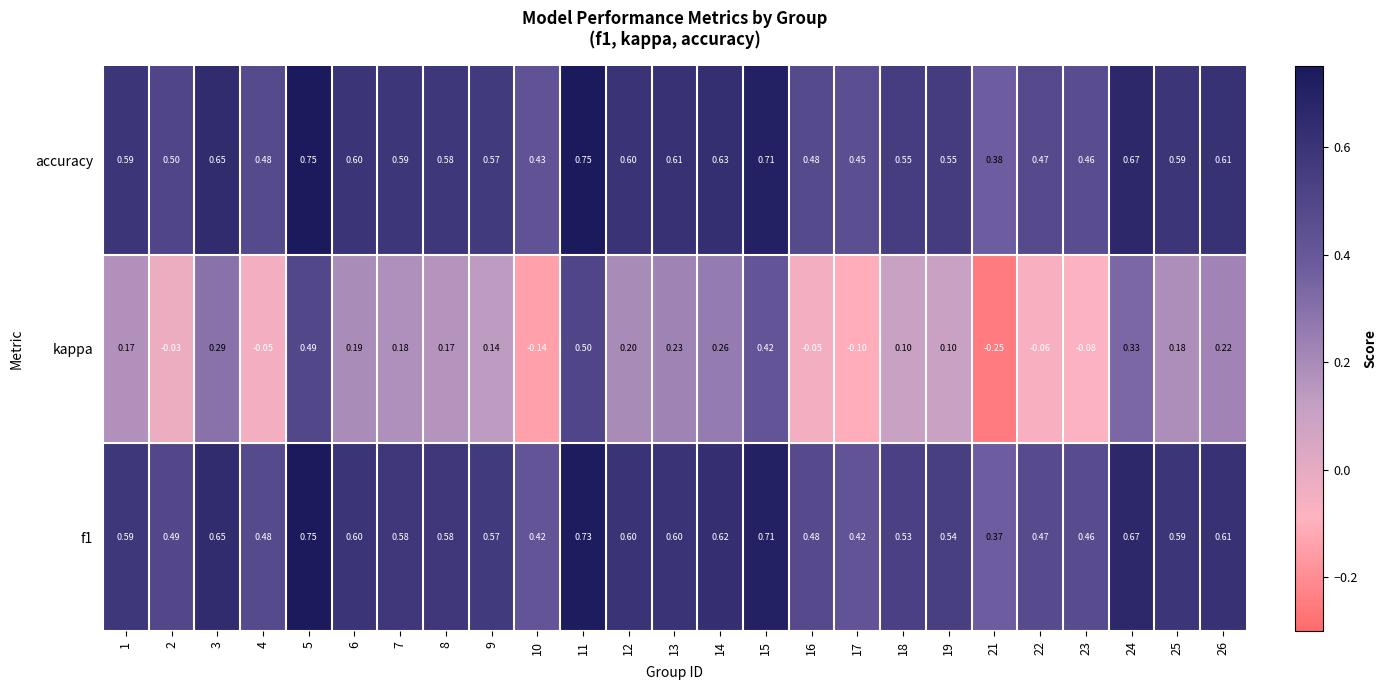

Which label corresponds to the smallest value in the chart?

21